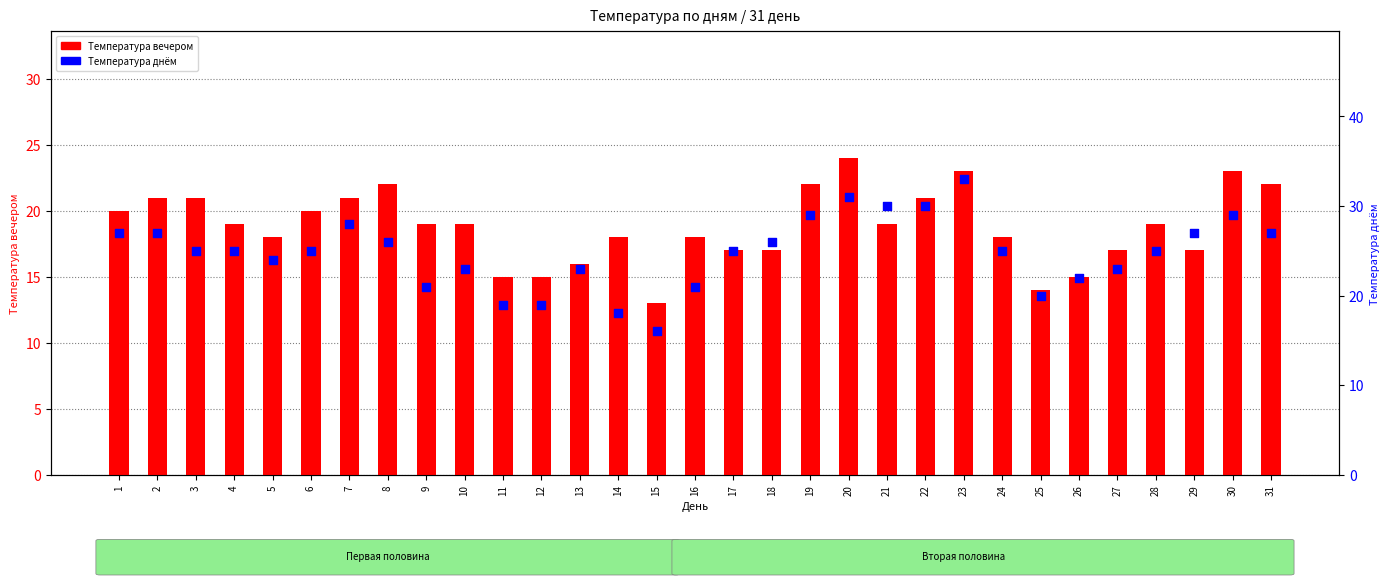

Which series has the largest total across all categories?

Температура днём